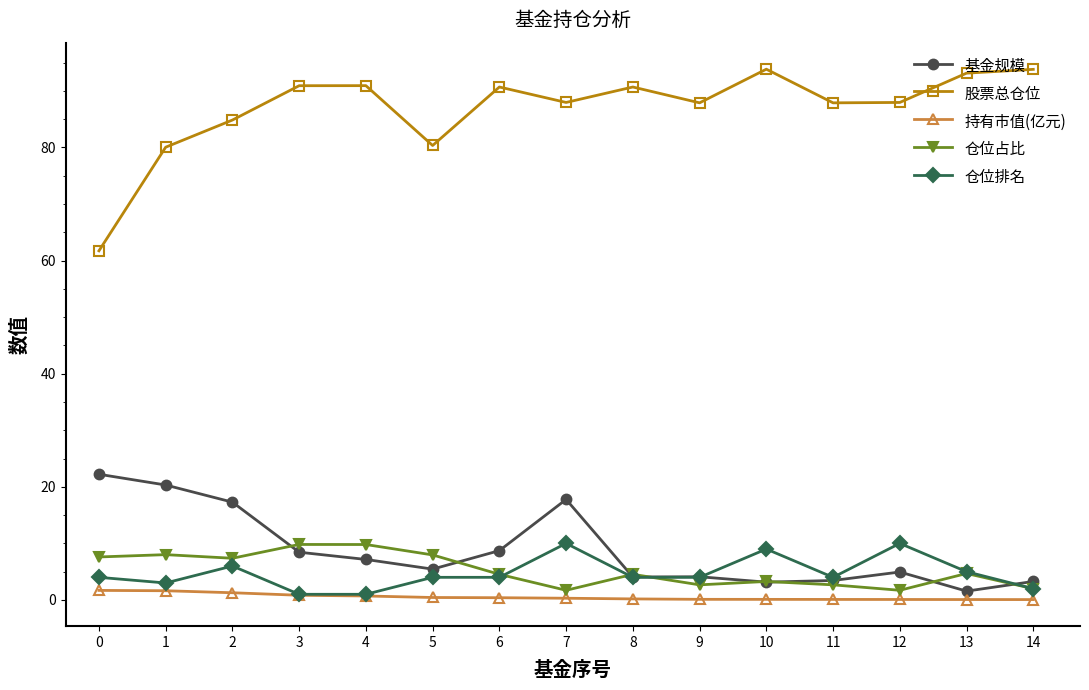

True or false: 仓位占比 and 股票总仓位 cross at least once.

False